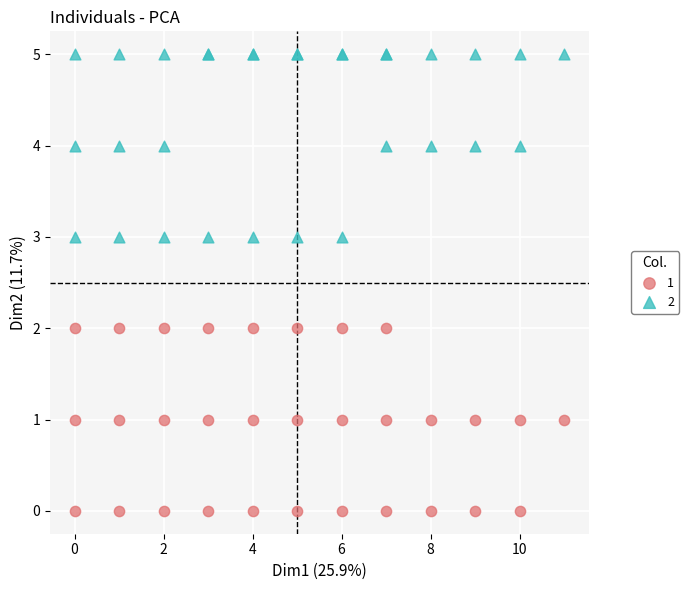

What is the X range (max minus min) for the scatter plot?

11